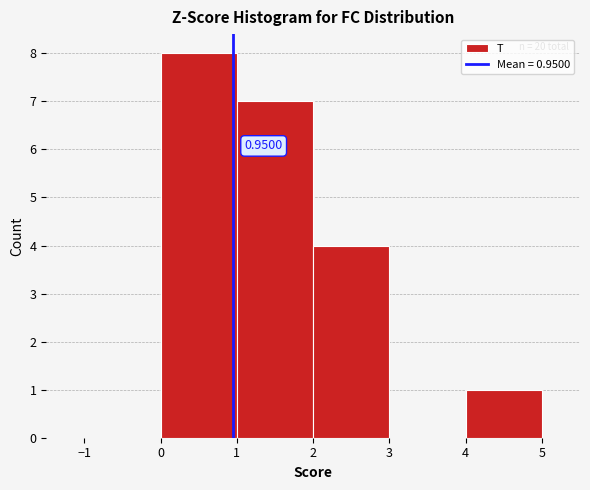

Over which range of the x-axis is the bar tallest?

0 to 1